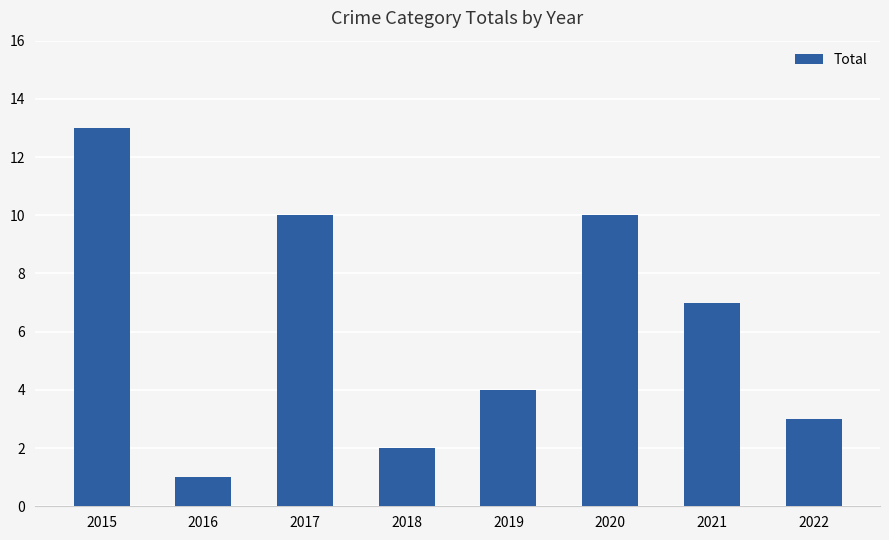

Reading right to left, transcribe all the data shown in this chart.

3	7	10	4	2	10	1	13